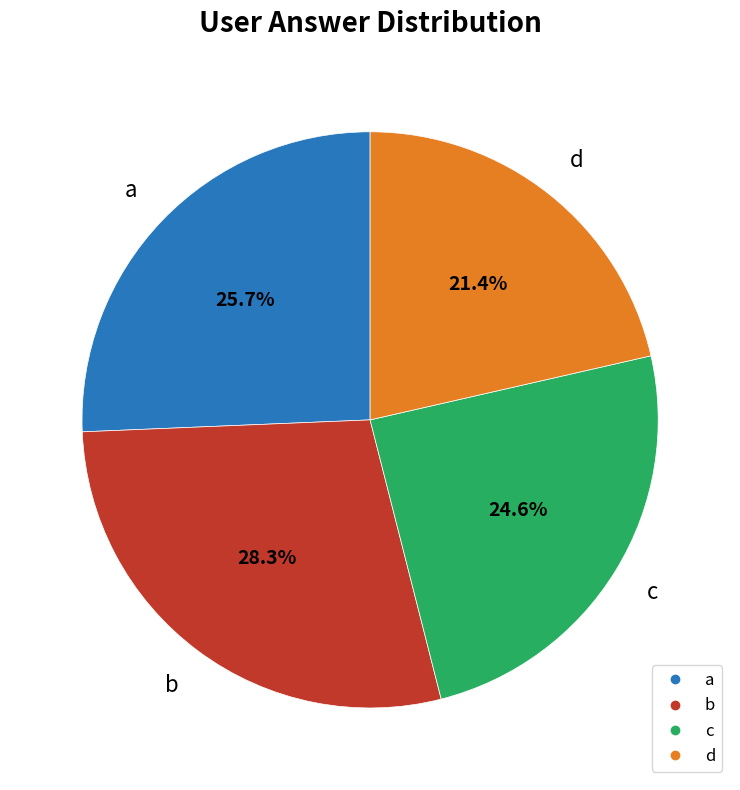

Which slice is the largest?

b